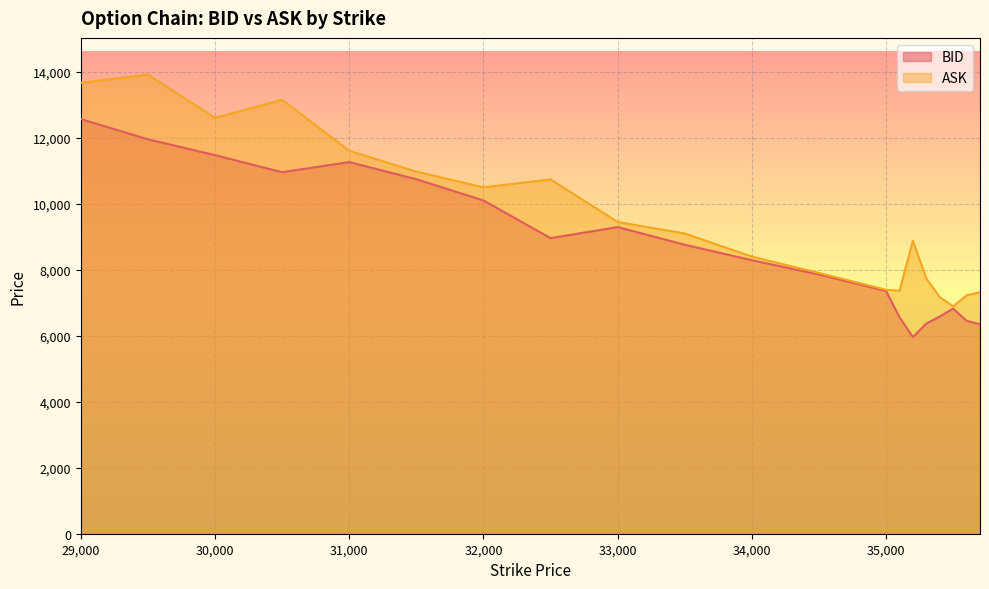

In ASK, how many points are lower than both neighbors (excluding endpoints)?

4